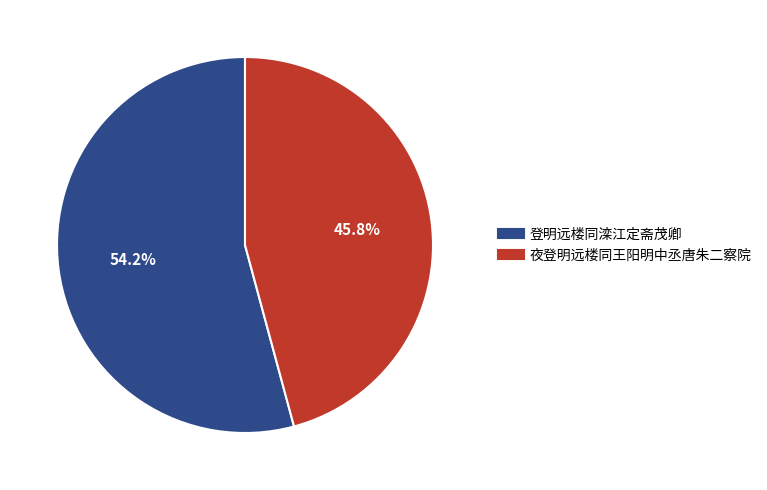

Is 夜登明远楼同王阳明中丞唐朱二察院 the majority of the pie?

No